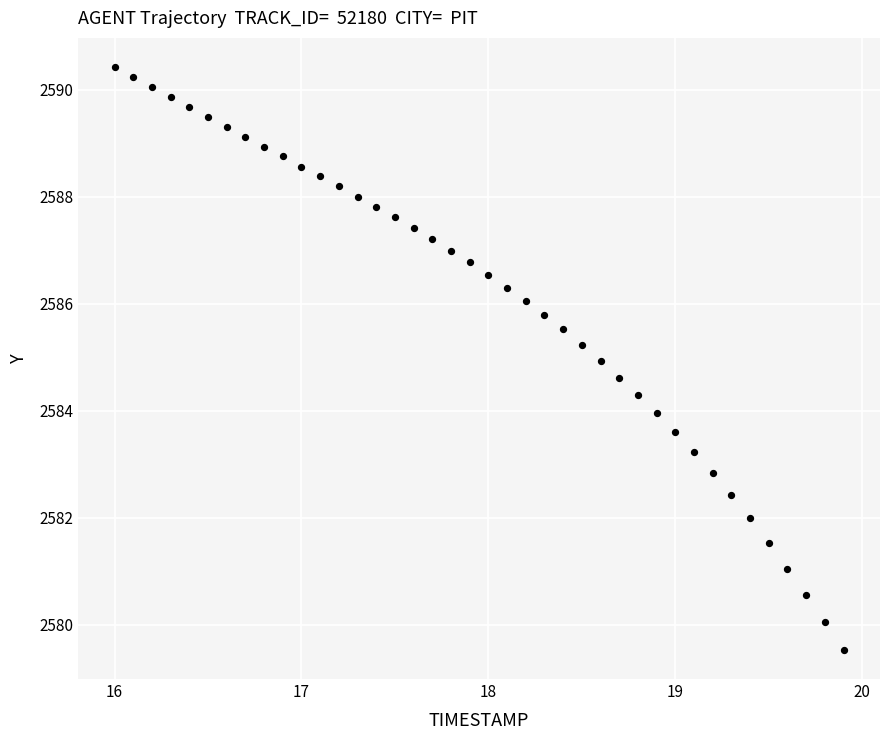

What is the range of X values (max minus min)?

3.9